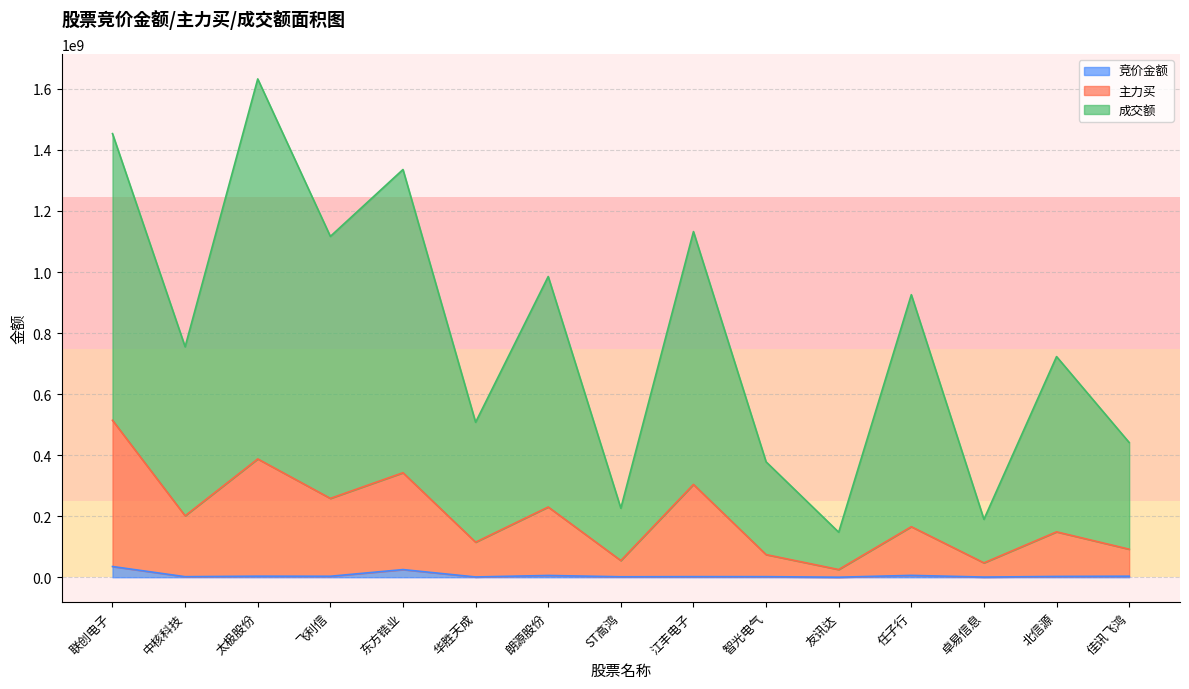

What are all the series names shown in the legend?

竞价金额, 主力买, 成交额